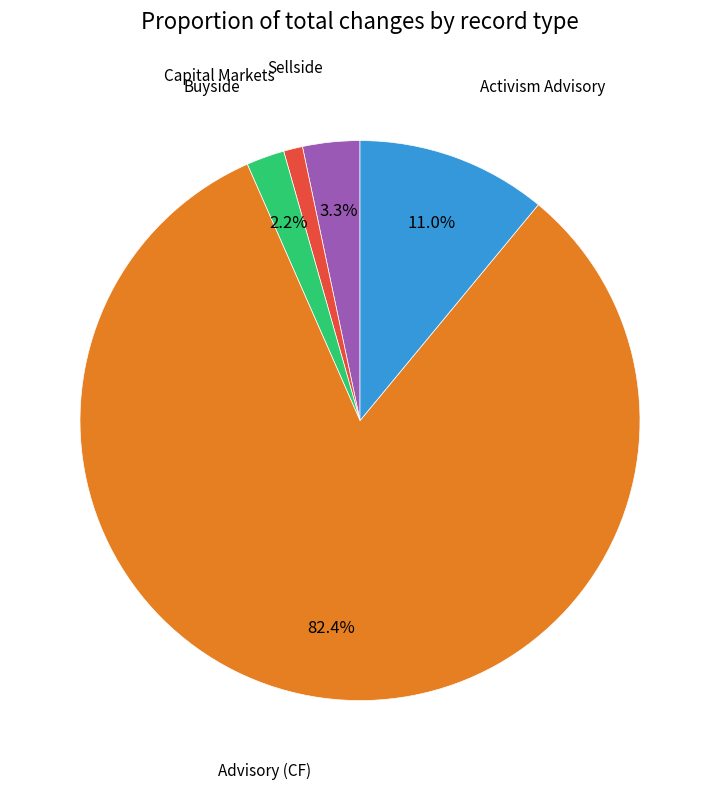

Is there any slice that represents more than half of the pie?

Yes